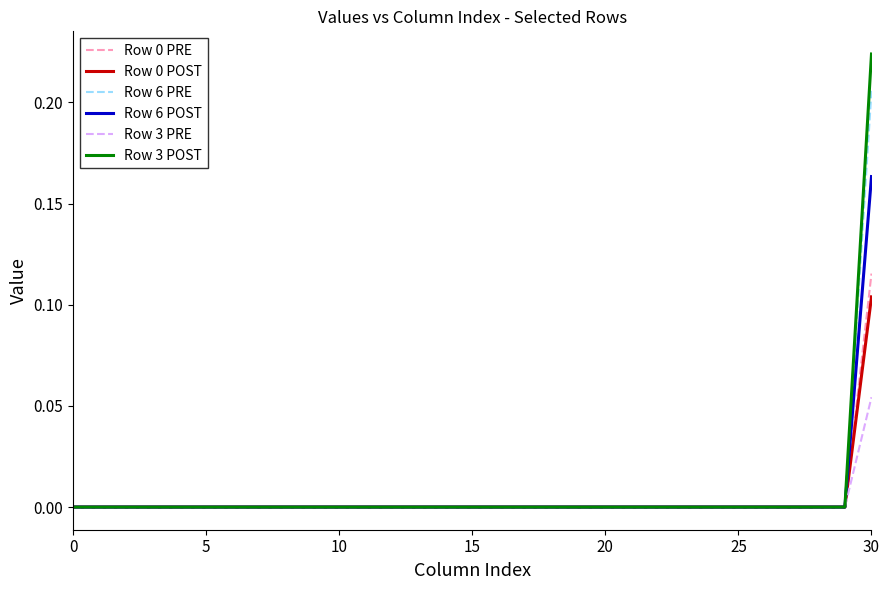

Rank the series by their maximum value, from lowest to highest.

Row 3 PRE, Row 0 POST, Row 0 PRE, Row 6 POST, Row 6 PRE, Row 3 POST